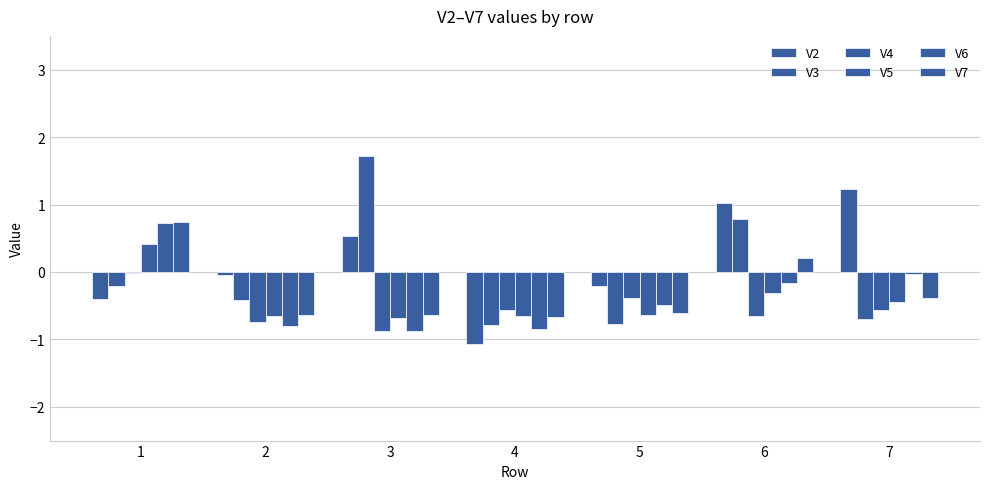

What is the approximate value of V5 at 4?

-0.7